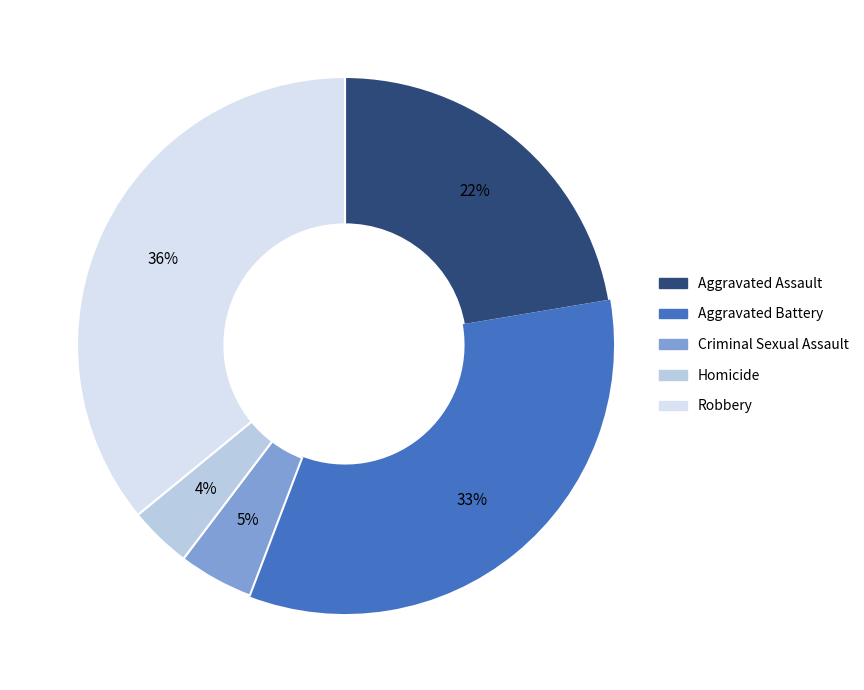

Which category has the biggest portion of the pie?

Robbery